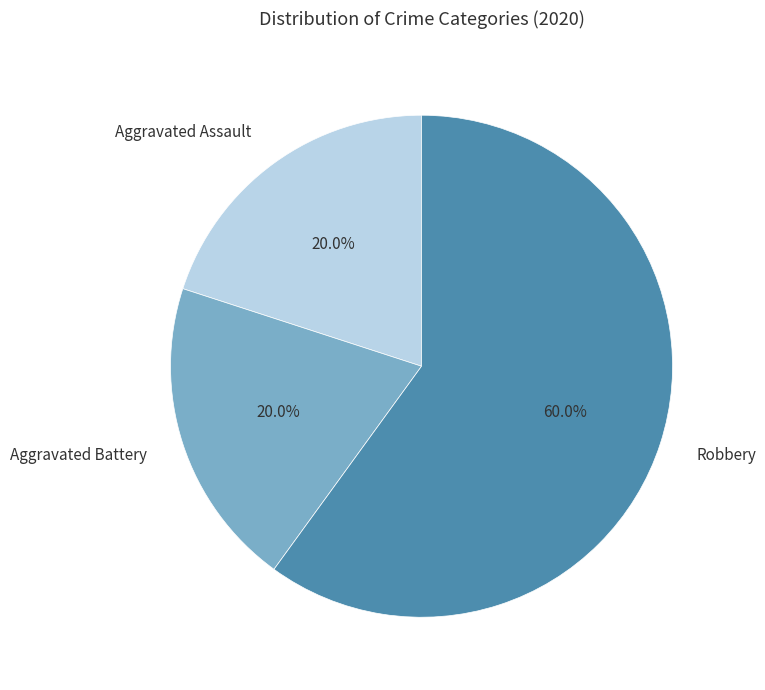

What is the largest slice in the pie chart?

Robbery